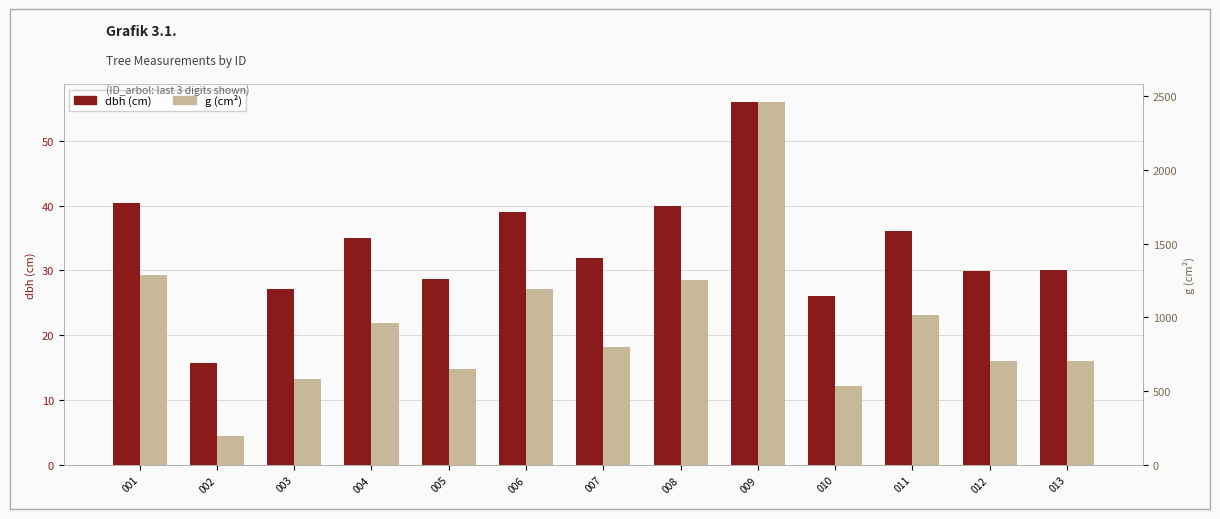

What is the sum of all g (cm²) values?

12336.5